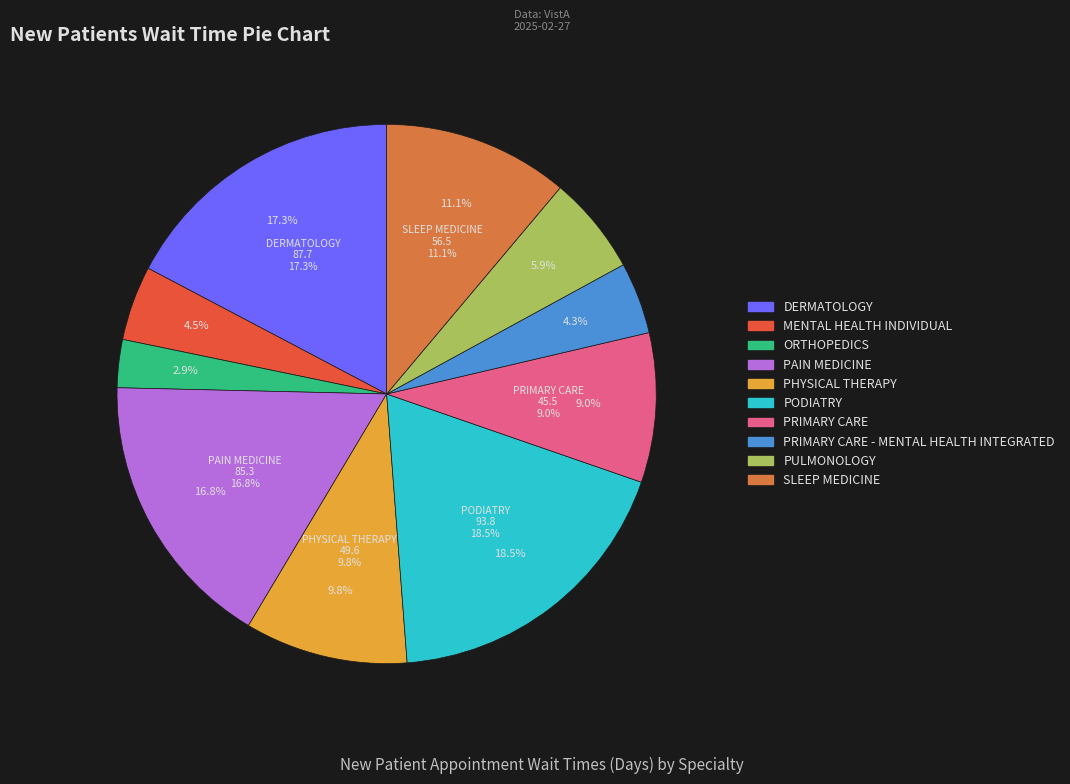

Count the number of slices in the pie.

10